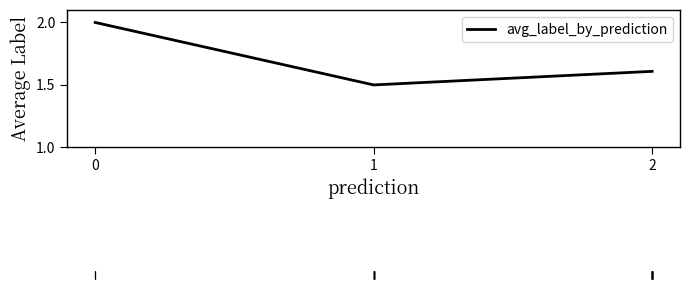

What is the maximum value shown in the chart?

2.0